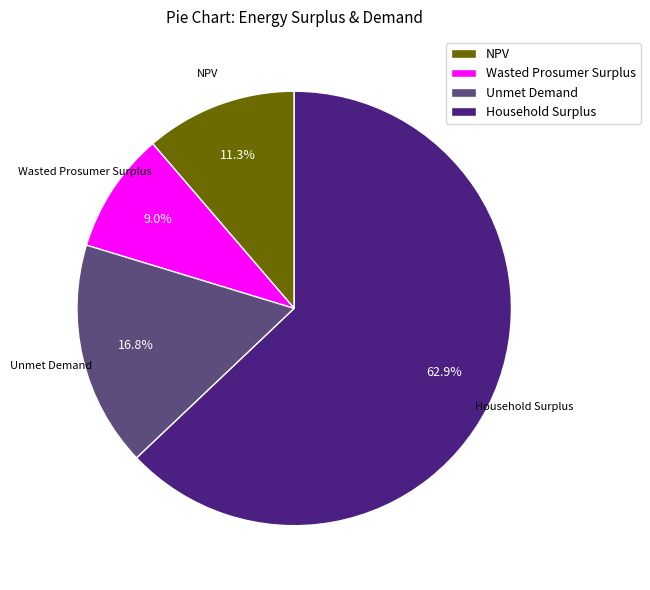

The NPV slice represents 6% of the pie. True or false?

False